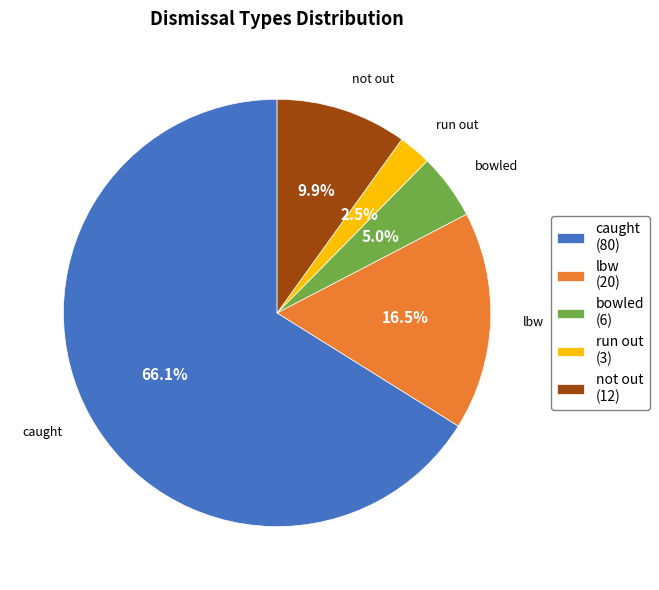

Rank the categories by value from lowest to highest.

run out, bowled, not out, lbw, caught